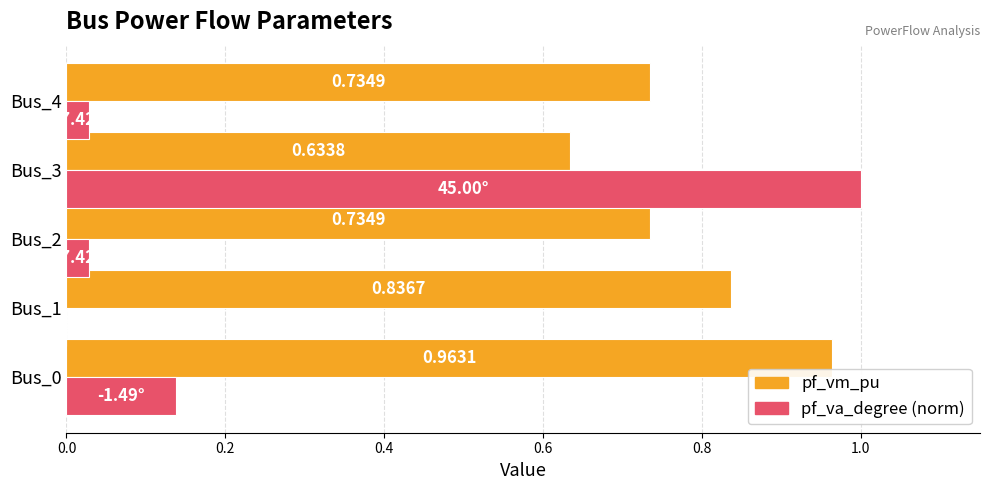

What are all the series names shown in the legend?

pf_vm_pu, pf_va_degree (norm)